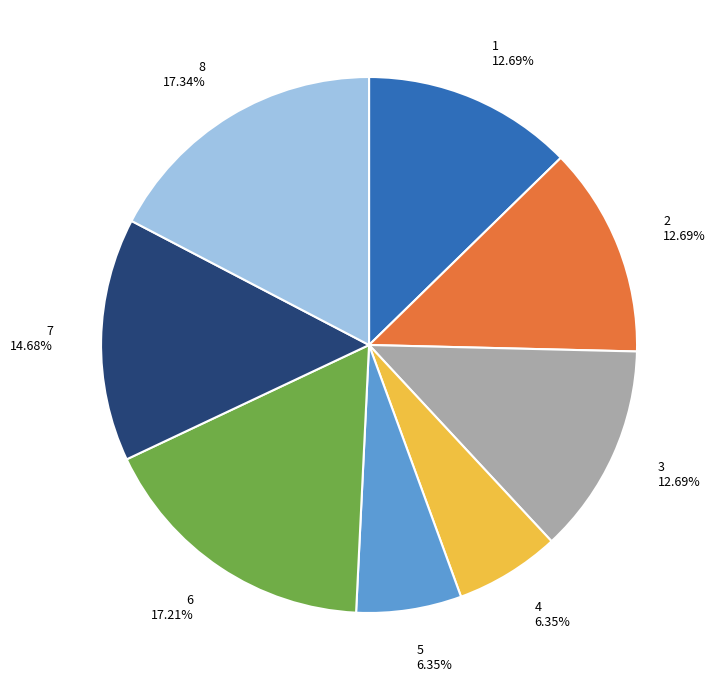

How many segments does this pie chart have?

8